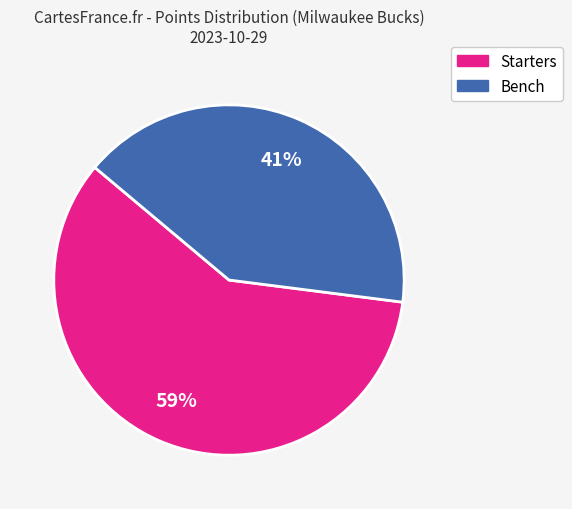

Is there any slice that represents more than half of the pie?

Yes